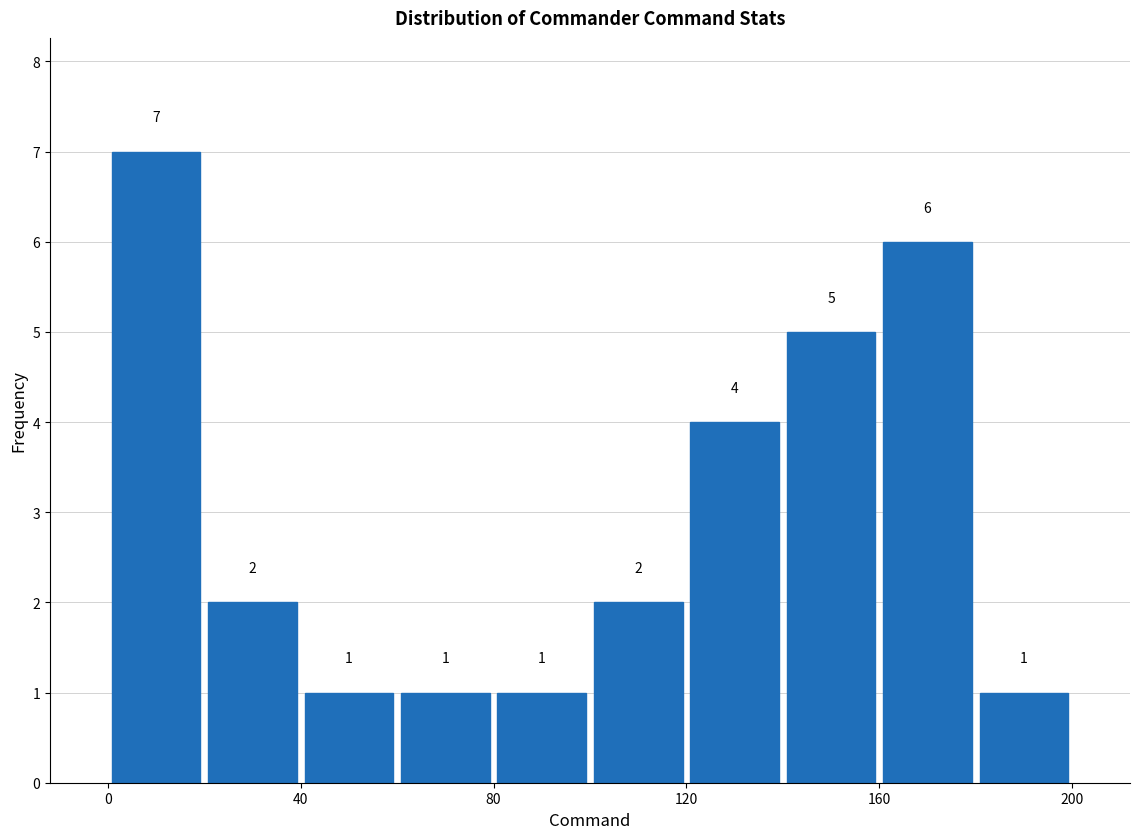

Over which range of the x-axis is the bar tallest?

0 to 20